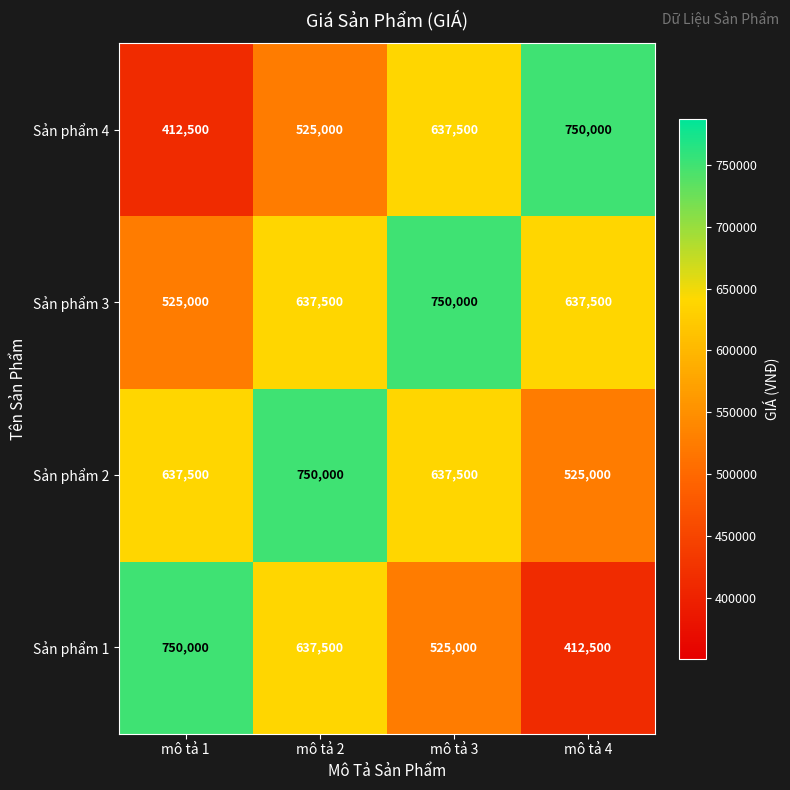

Rank the categories by Sản phẩm 1 value from highest to lowest.

mô tả 1, mô tả 2, mô tả 3, mô tả 4